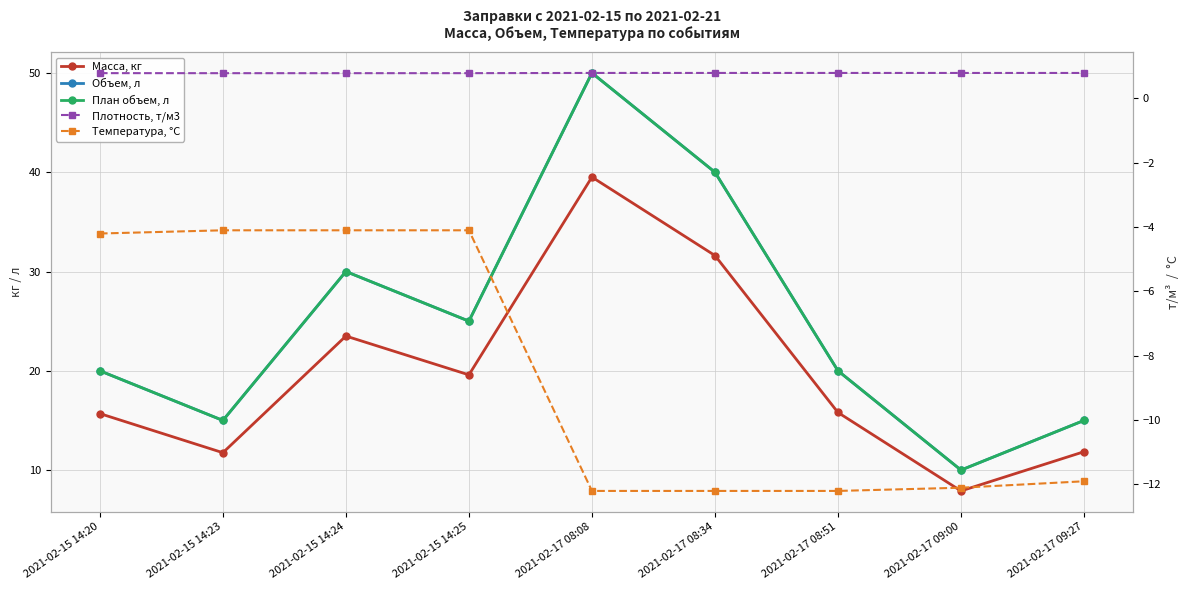

What value does the Объем, л series have at 2021-02-15 14:25?

25.0